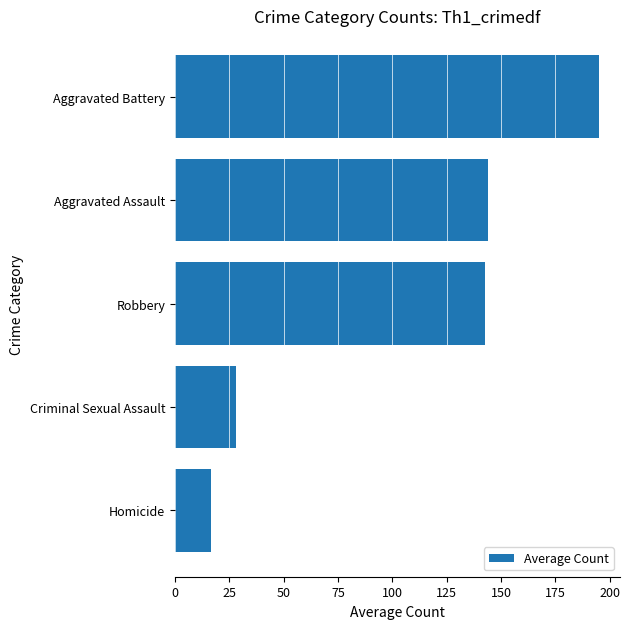

Between Homicide and Criminal Sexual Assault, which is larger?

Criminal Sexual Assault